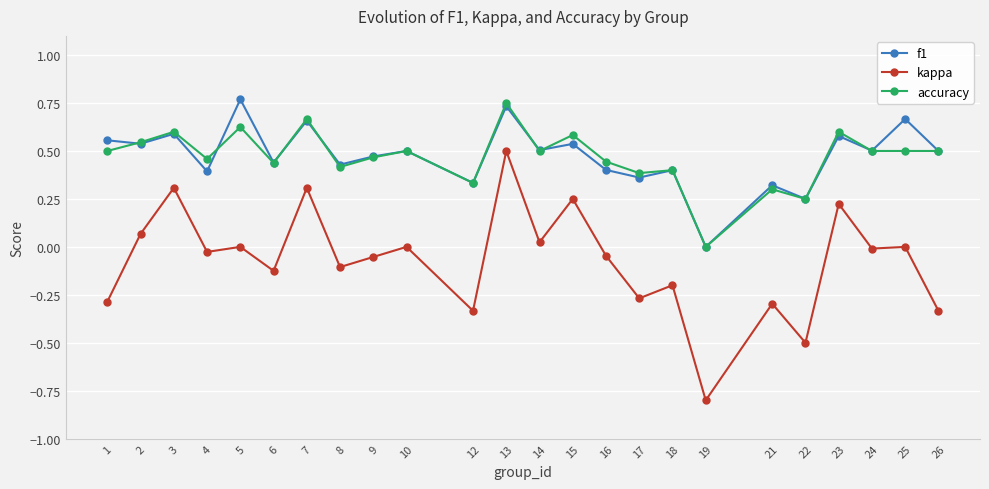

Which category has the lowest value in the kappa series?

19